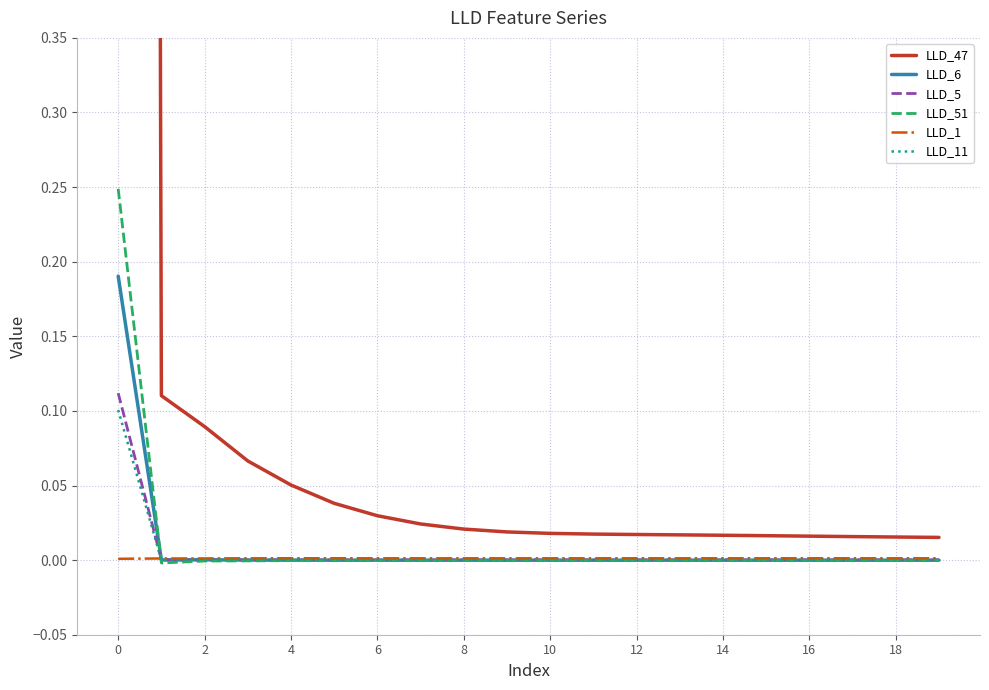

Is this an area chart (filled region under the line)?

No